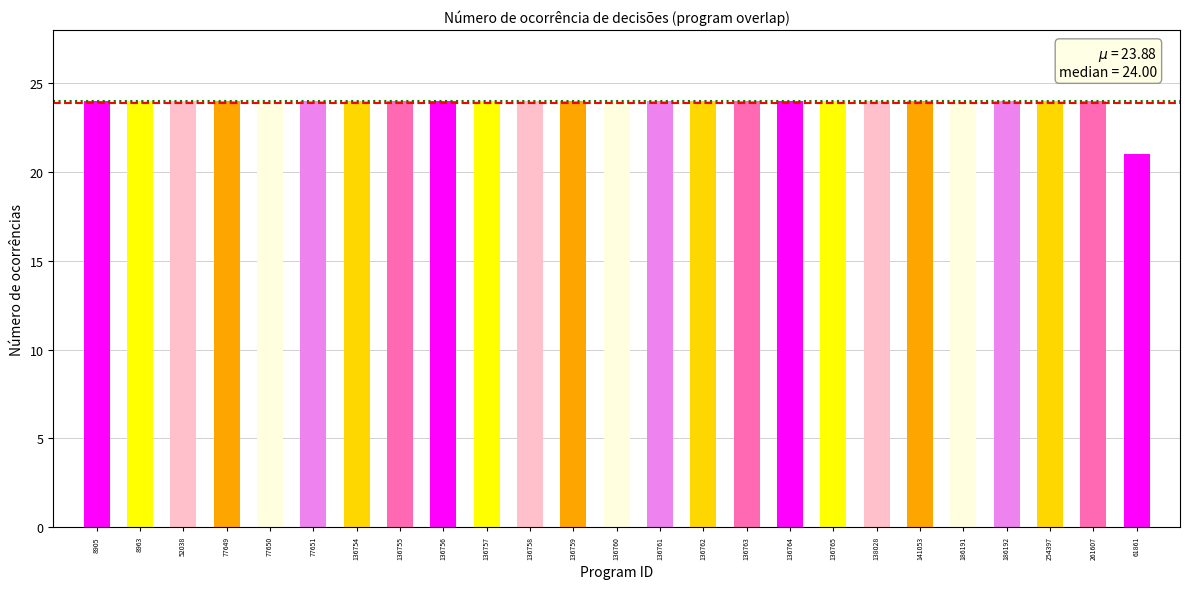

What position from the right is 136761?

12